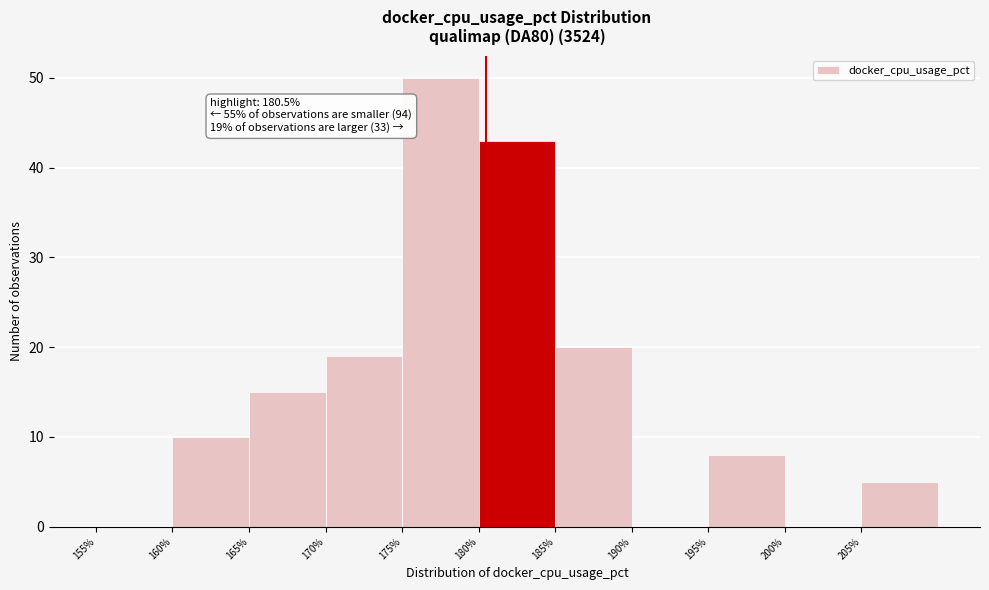

Over which range of the x-axis is the bar tallest?

175 to 180